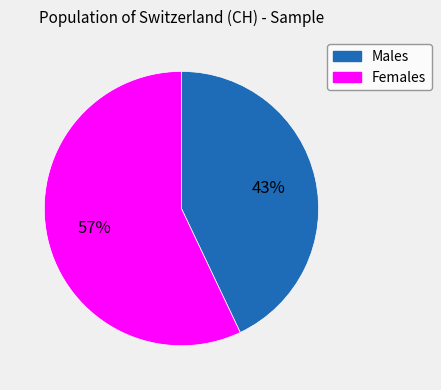

How many segments does this pie chart have?

2